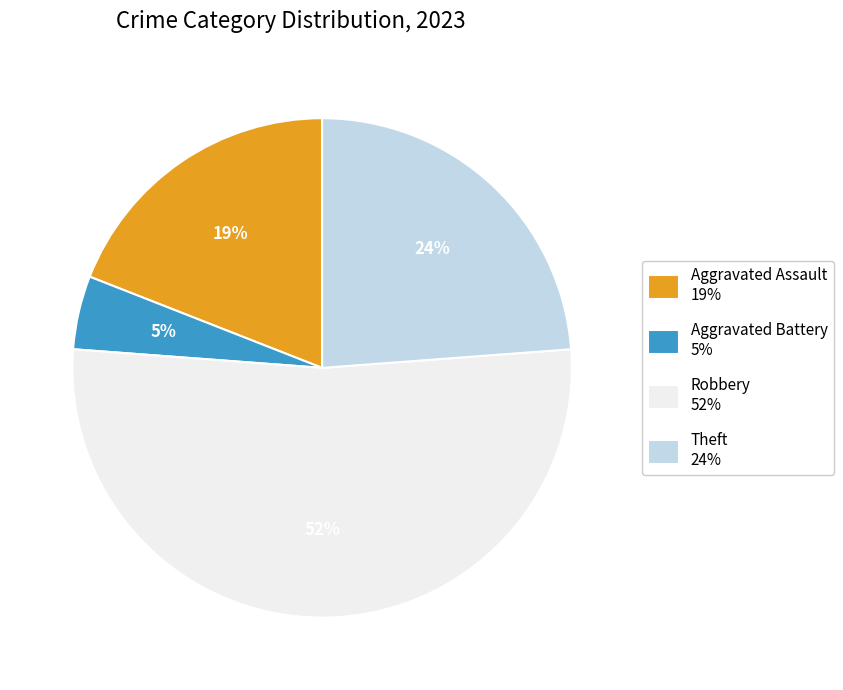

What is the ratio of the value at Robbery 52% to the value at Theft 24%?

2.2